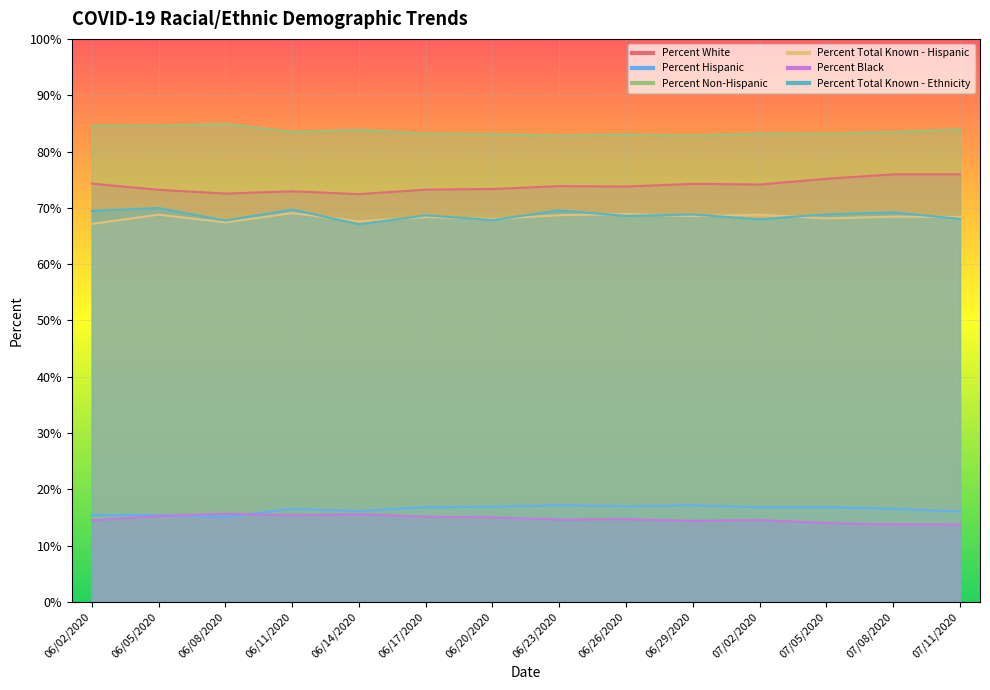

How many interior local peaks does the Percent White series have?

3